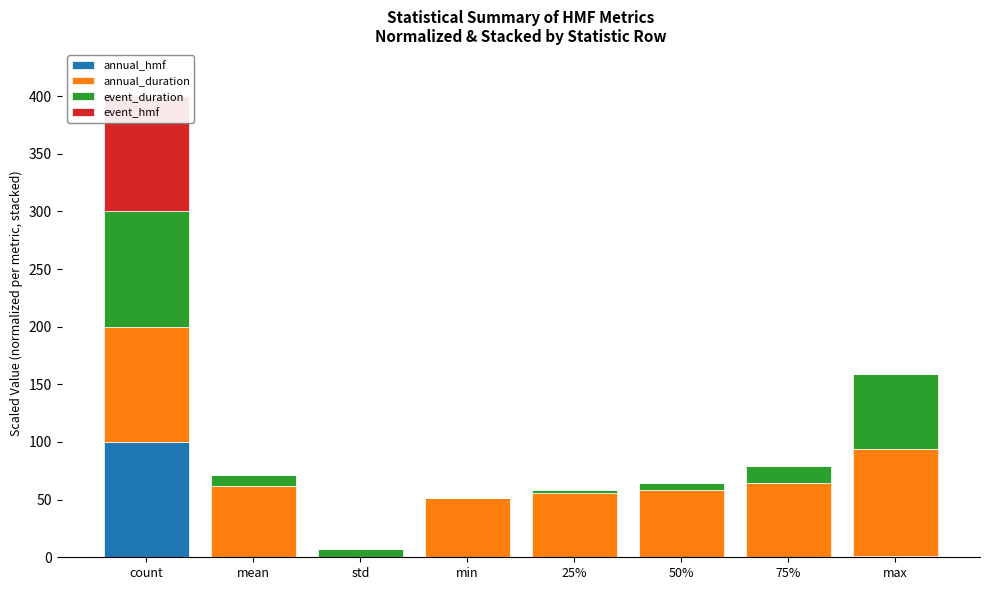

Reading left to right, what are all the values shown in this chart?

annual_hmf: 100.0	0.1	0.2	0.0	0.0	0.0	0.1	0.8
annual_duration: 100.0	61.5	0.0	51.4	55.5	58.4	64.5	92.9
event_duration: 100.0	10.1	6.6	0.0	3.1	5.8	14.9	65.3
event_hmf: 100.0	0.0	0.1	0.0	0.0	0.0	0.0	0.4